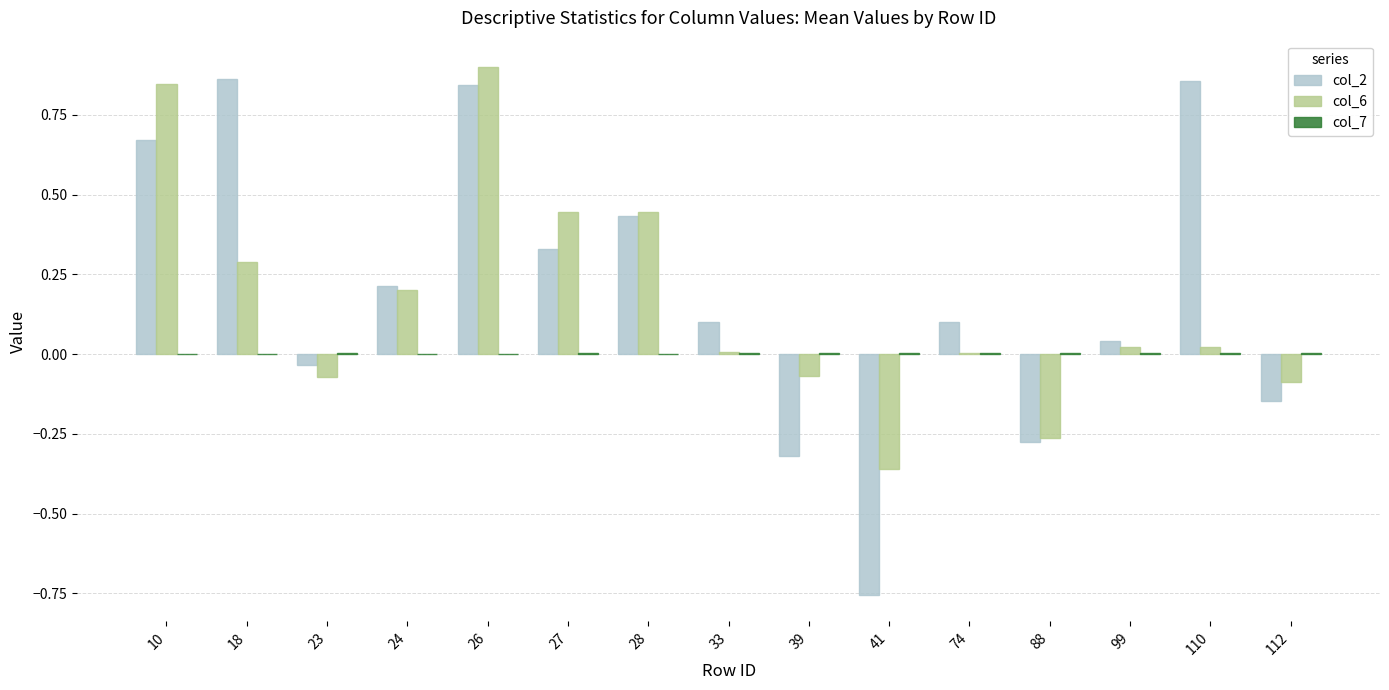

True or false: col_6 has a value of 0.6 at 27.

False